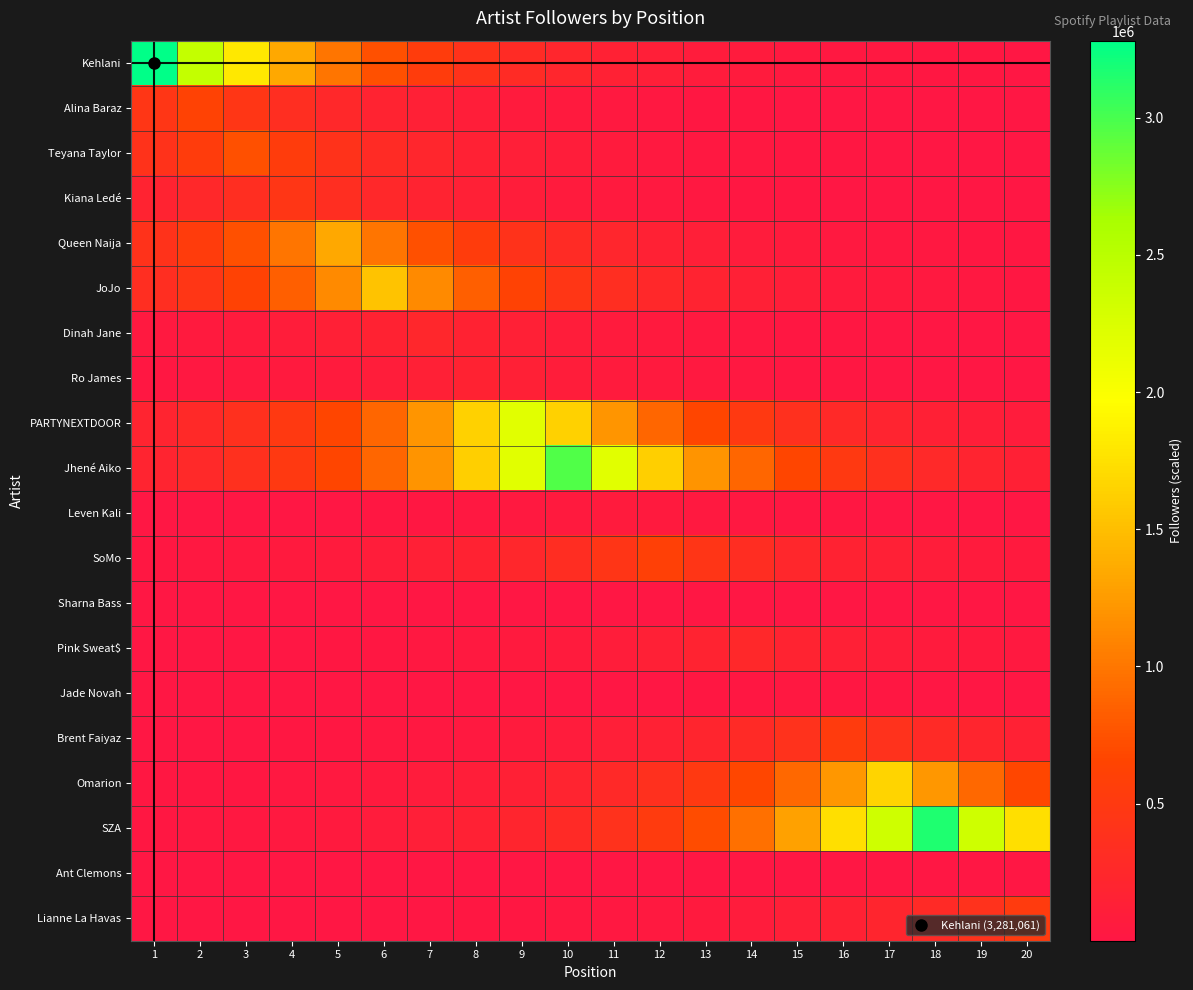

At how many categories does at least one series exceed 1888526?

8